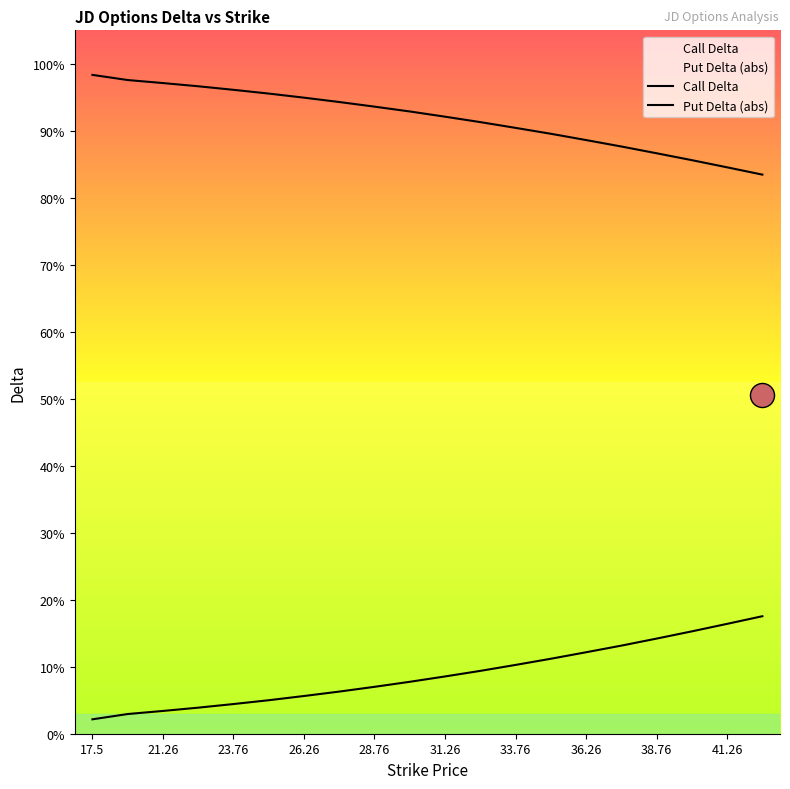

Is the value of Call Delta at 31.26 greater than the value of Put Delta (abs) at 21.26?

Yes